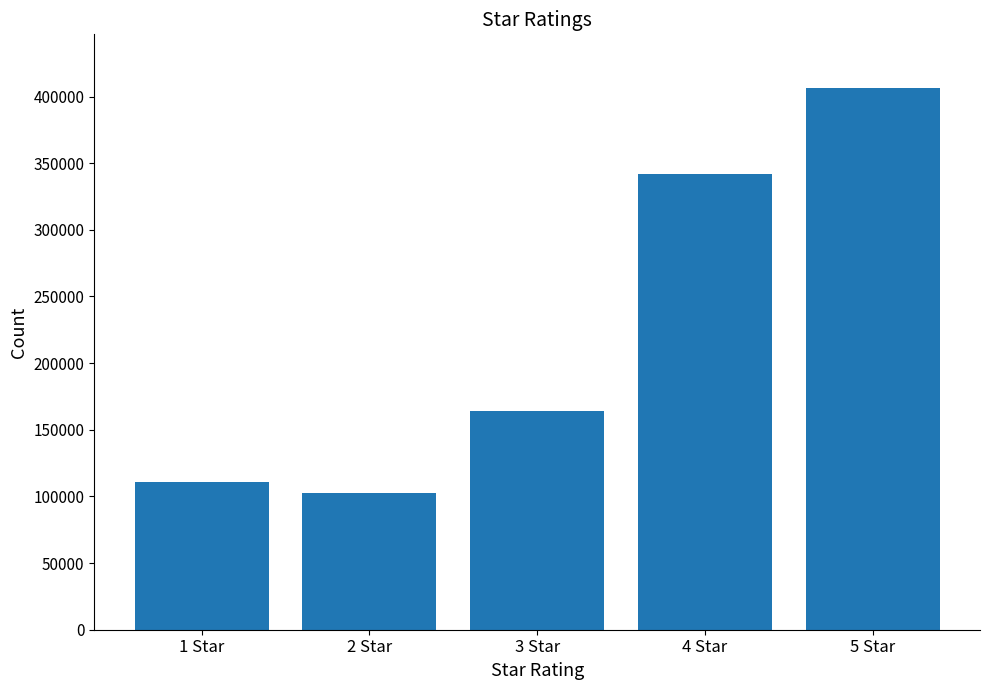

Rank the categories by value from highest to lowest.

5 Star, 4 Star, 3 Star, 1 Star, 2 Star